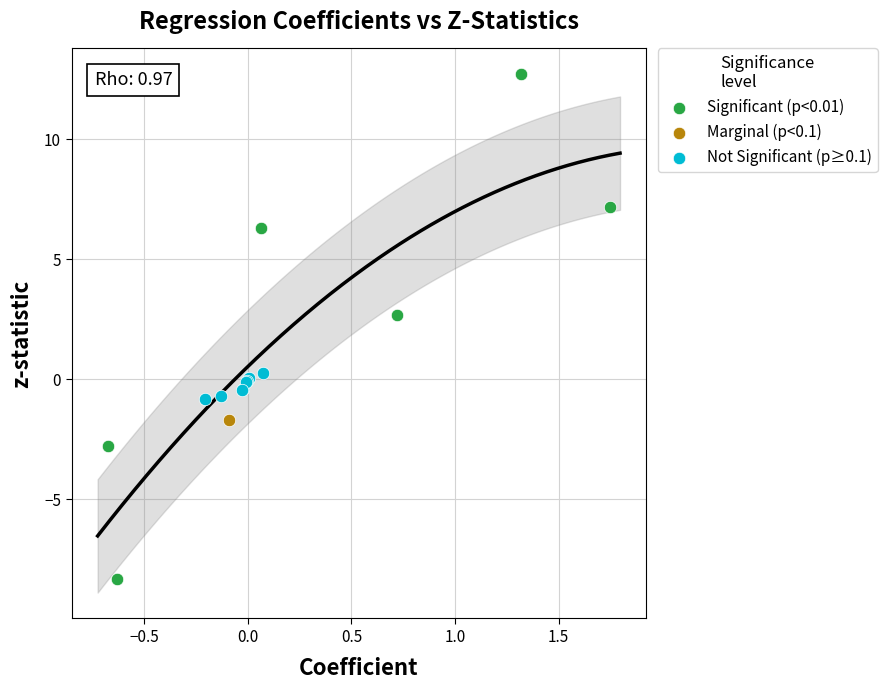

What are all the series names shown in the legend?

Significant (p<0.01), Marginal (p<0.1), Not Significant (p≥0.1)